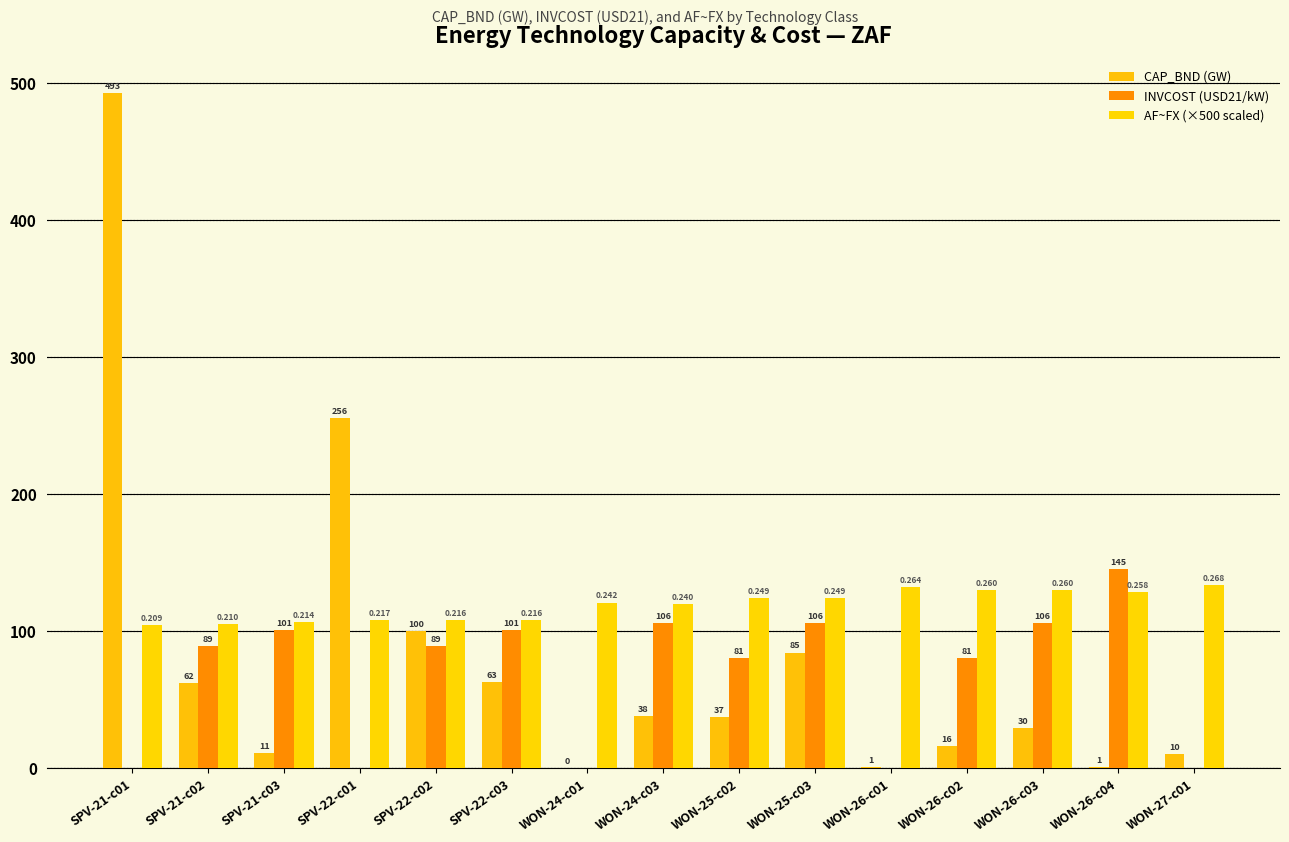

What is the difference between the highest and lowest values at SPV-22-c03?

45.0